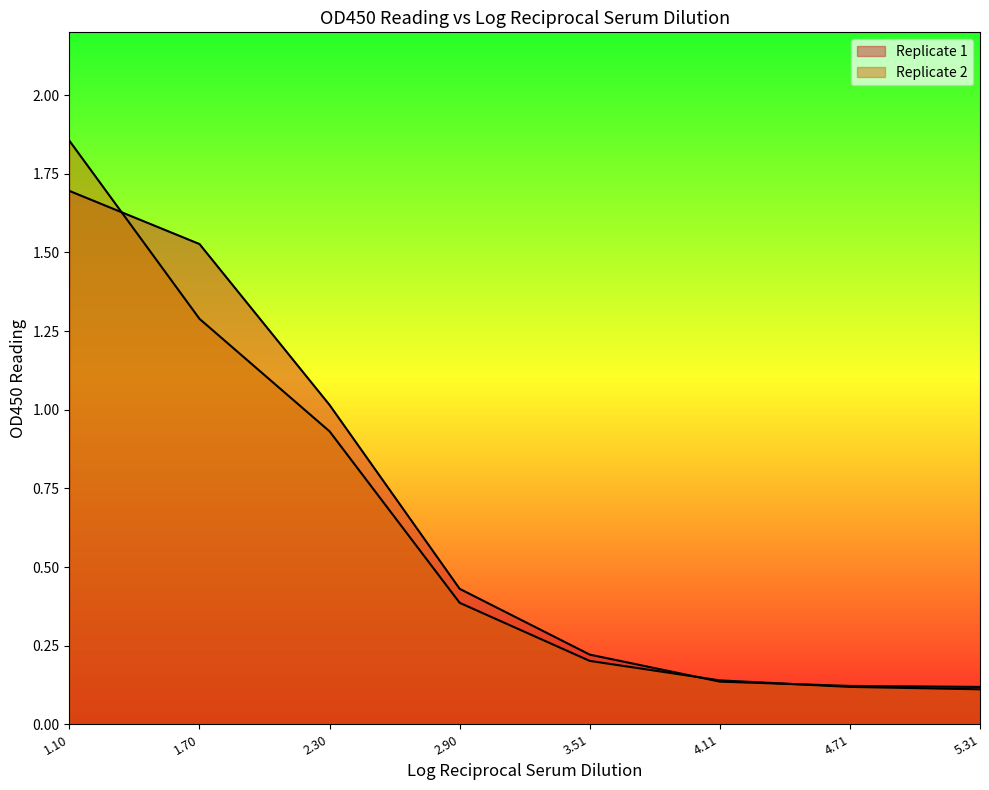

Which series has the largest total across all categories?

Replicate 1